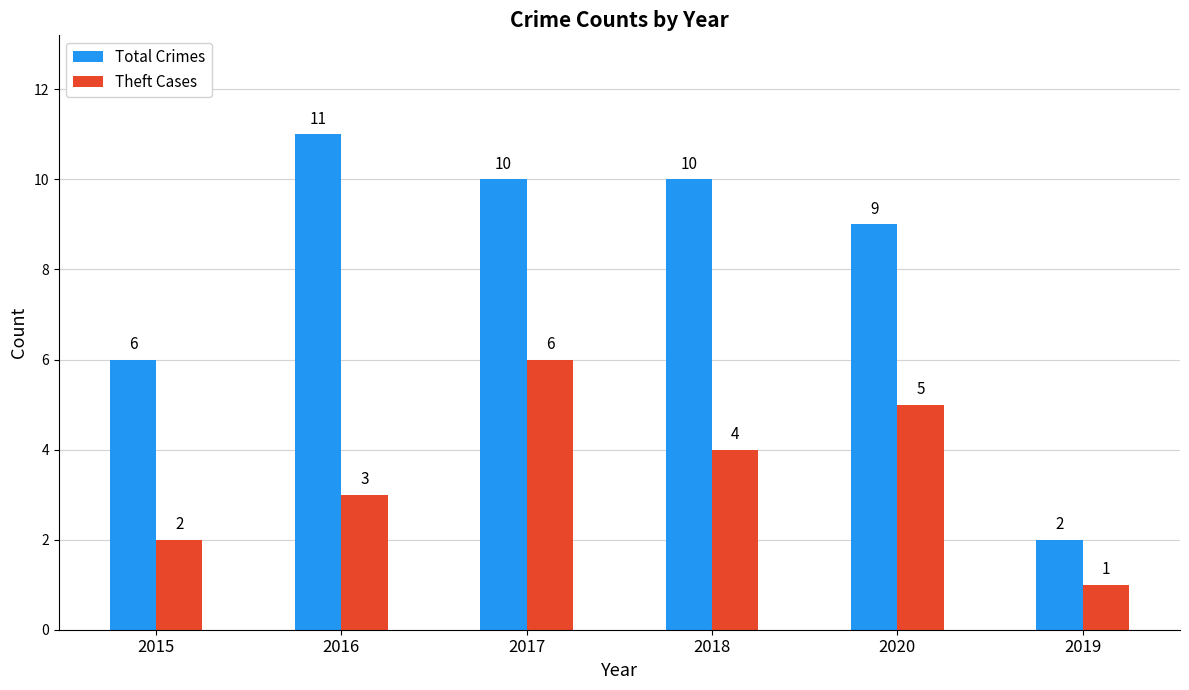

What are all the series names shown in the legend?

Total Crimes, Theft Cases